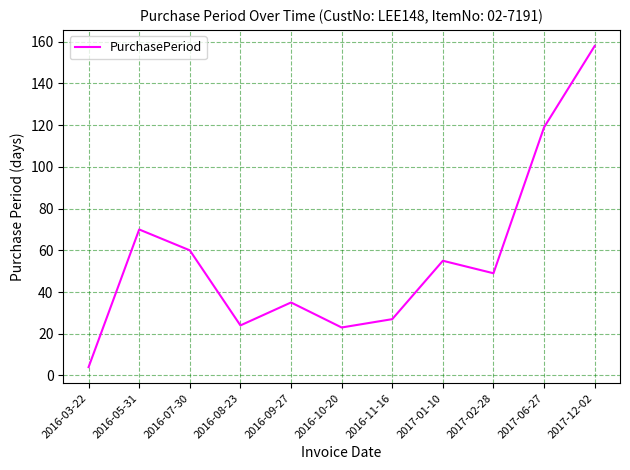

What is the change in value from 2016-09-27 to 2016-10-20?

-12